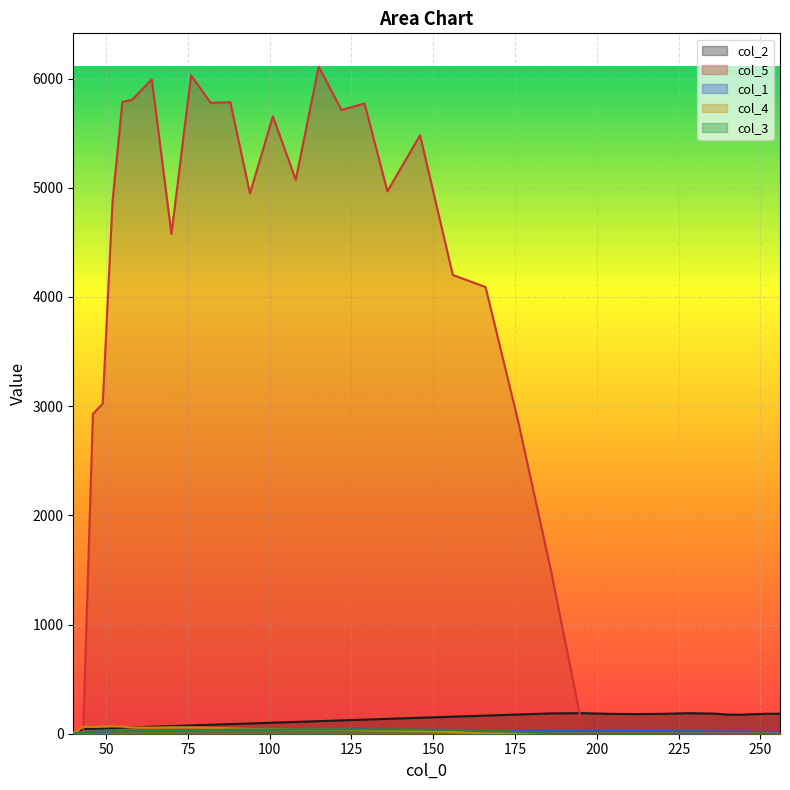

Which label corresponds to the smallest value in the chart?

40